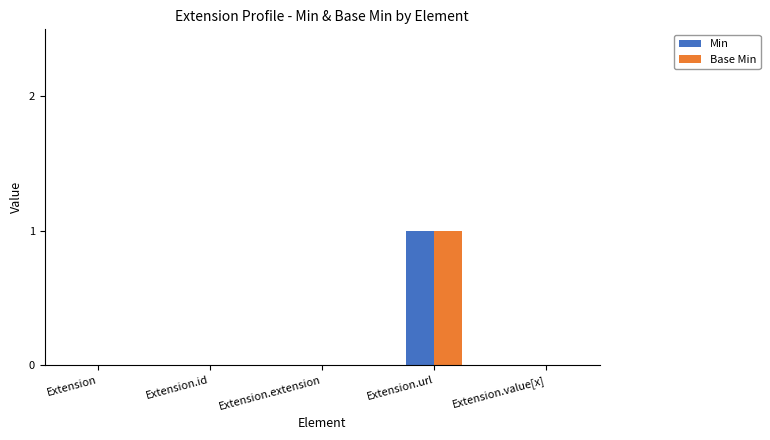

At which category is the sum across all series the highest?

Extension.url